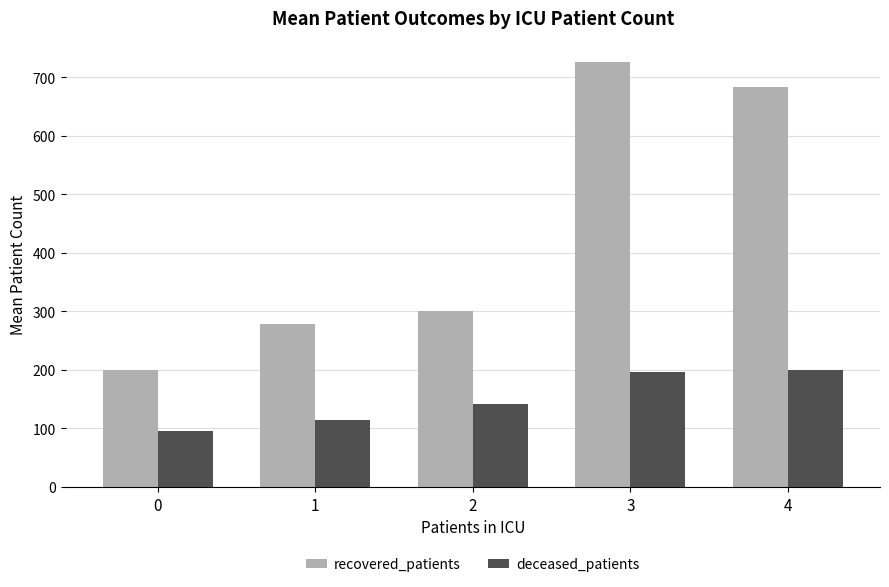

What is the average value of the recovered_patients series?

437.4